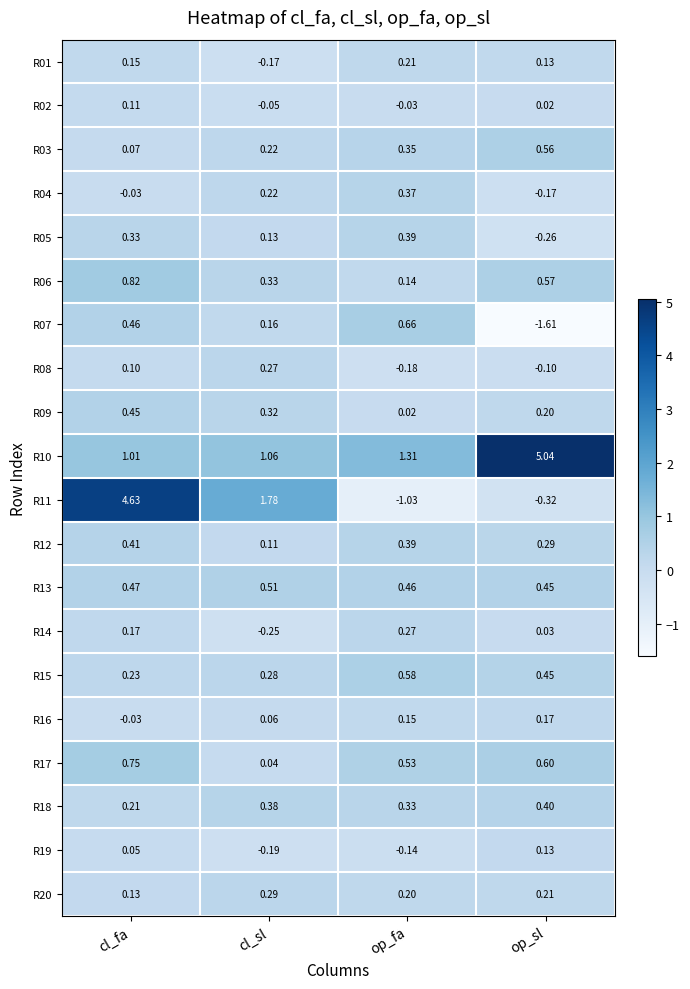

Which series changed the most between cl_fa and cl_sl?

R11